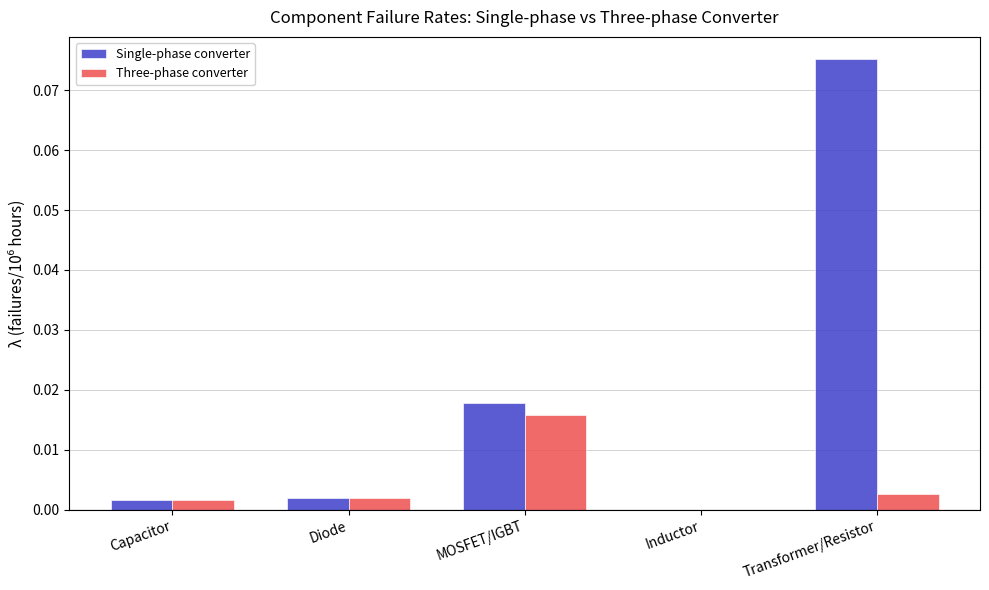

True or false: Single-phase converter has a value of 0.0 at Inductor.

True